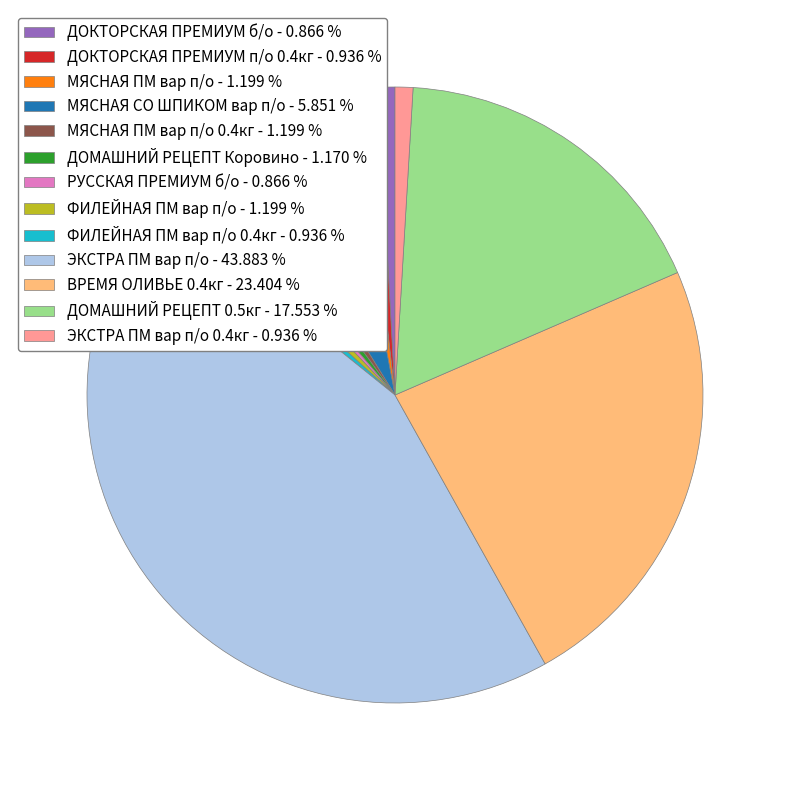

Is the sum of МЯСНАЯ ПМ вар п/о - 1.199 % and ДОКТОРСКАЯ ПРЕМИУМ б/о - 0.866 % greater than half?

No